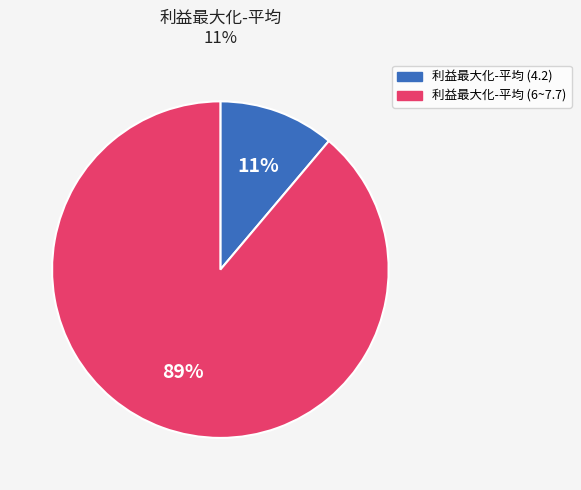

How many segments does this pie chart have?

2